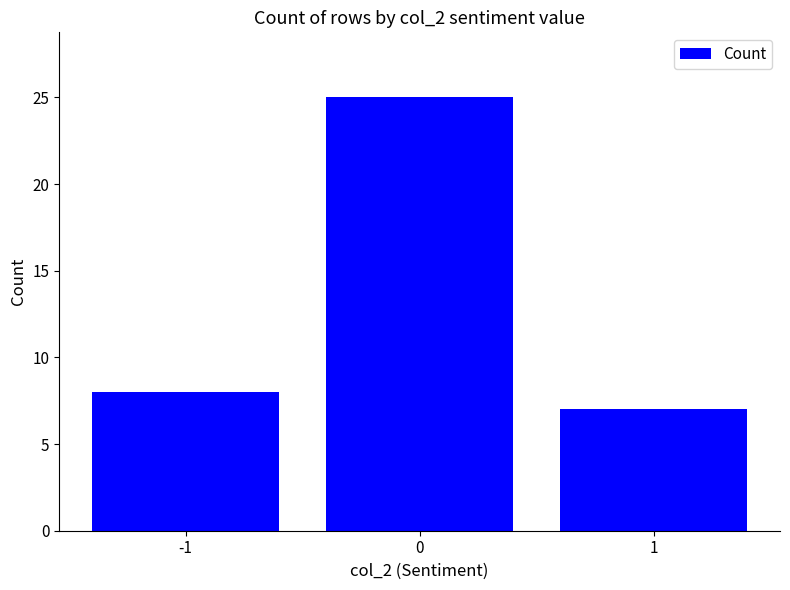

What is the difference between the values at 0 and 1?

18